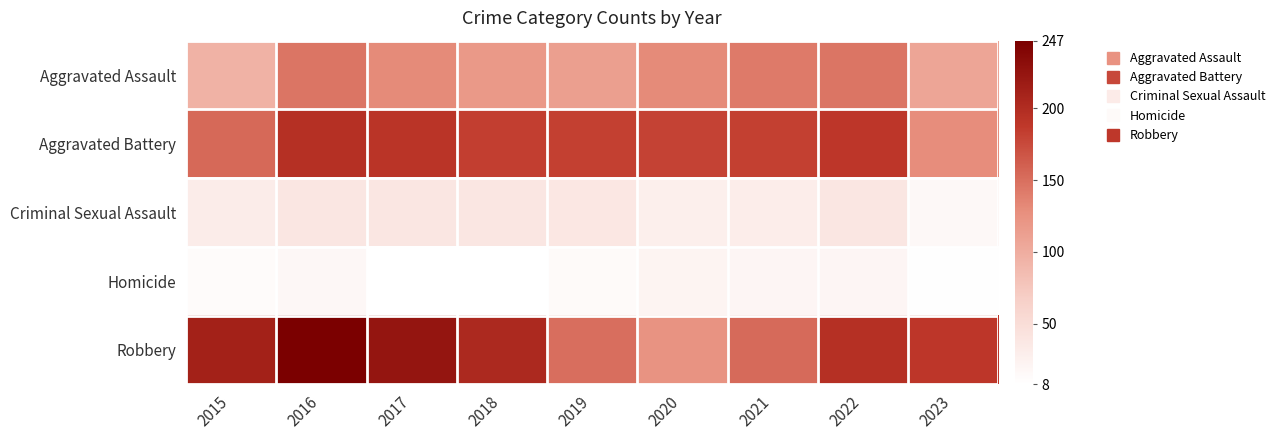

Rank the series by their maximum value, from highest to lowest.

Robbery, Aggravated Battery, Aggravated Assault, Criminal Sexual Assault, Homicide